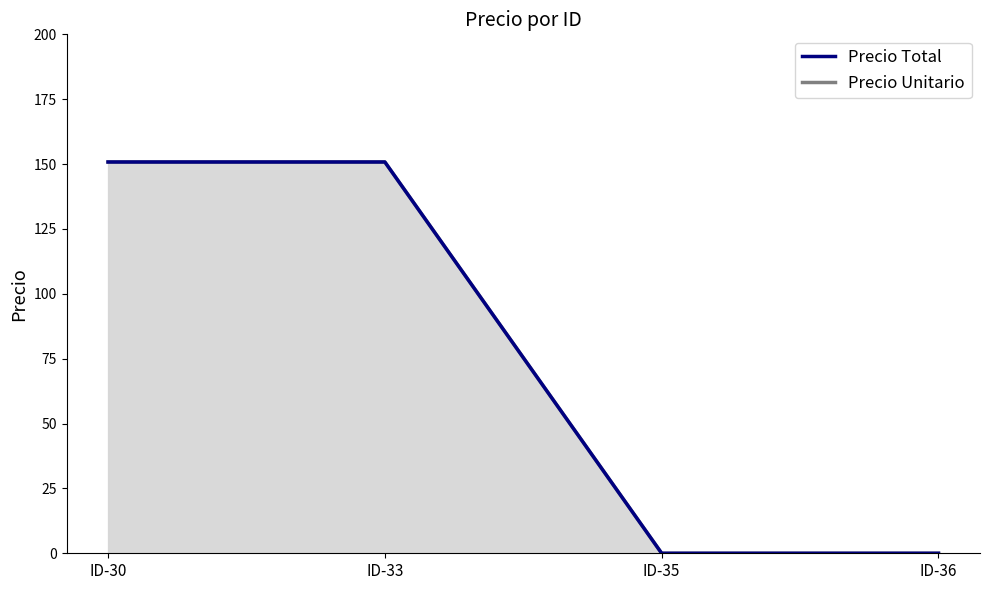

Which series has the largest total across all categories?

Precio Total